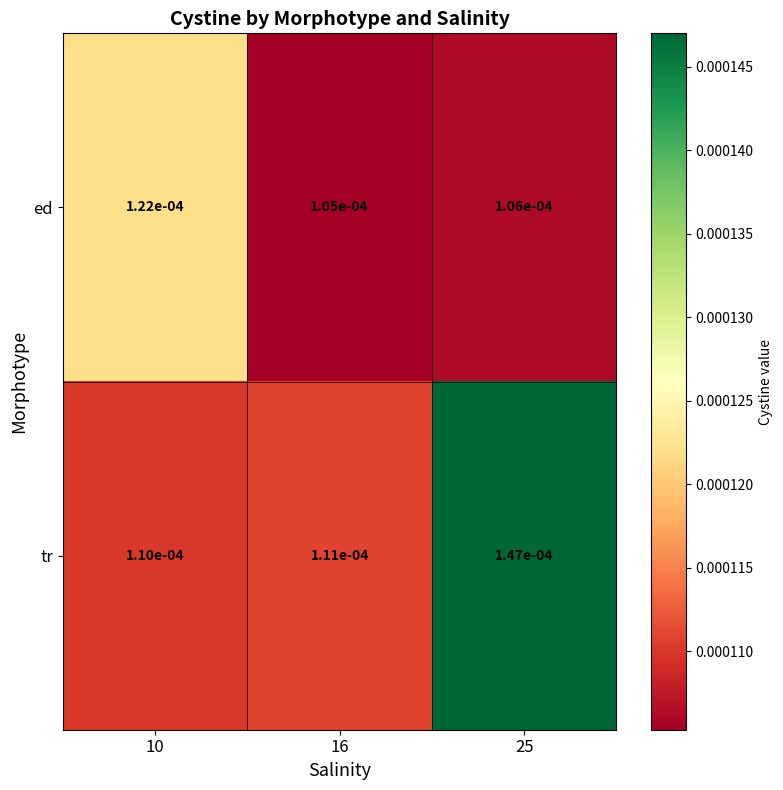

List the series in order of their overall mean, highest first.

tr, ed